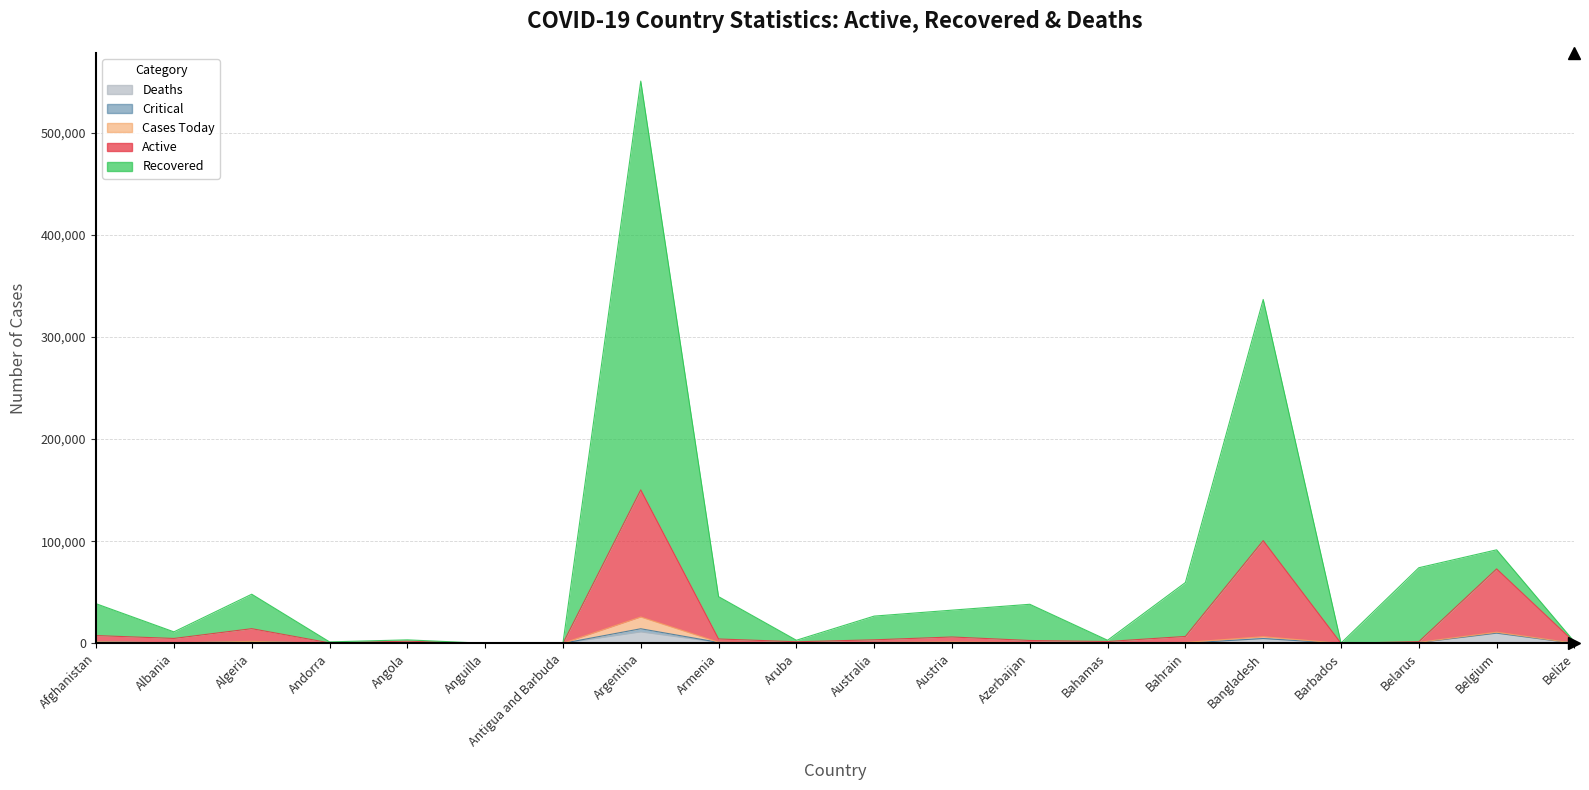

In Deaths, how many points are higher than both neighbors (excluding endpoints)?

6